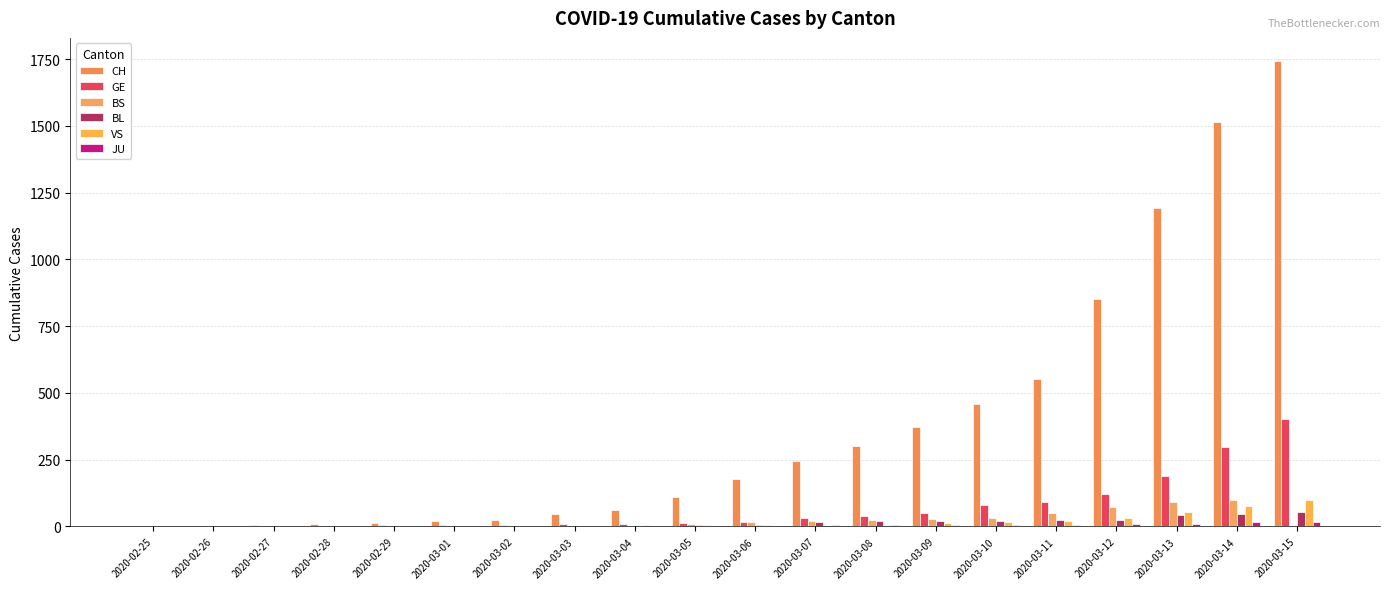

Does the chart contain stacked bars?

No